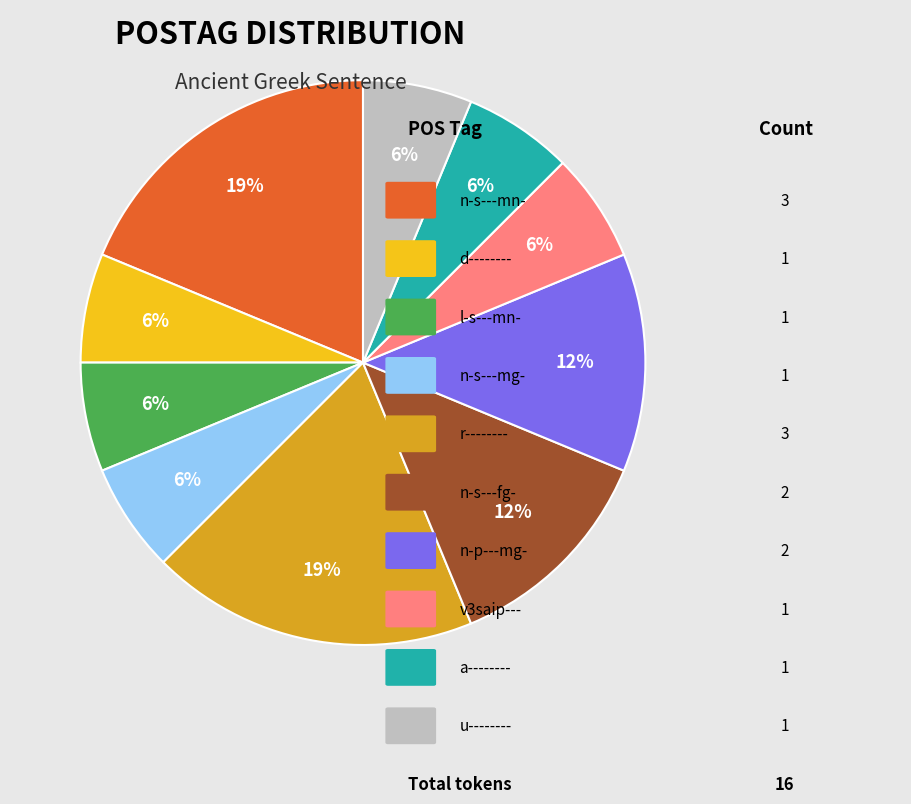

Count the number of slices in the pie.

10